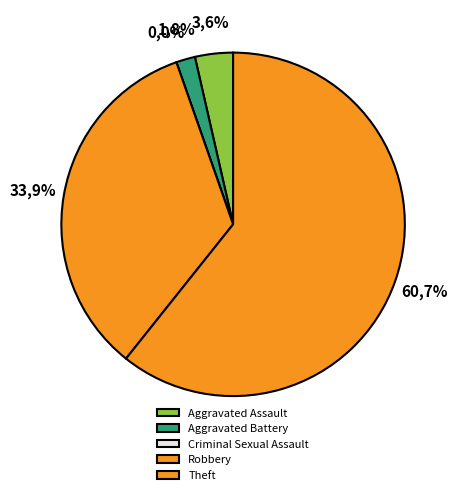

Does any single category account for the majority?

Yes